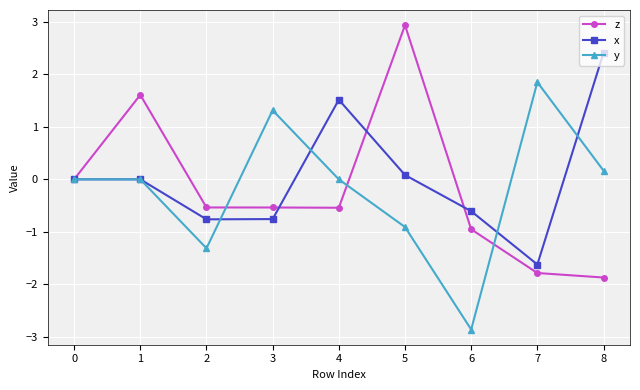

At which label does x reach its peak?

8